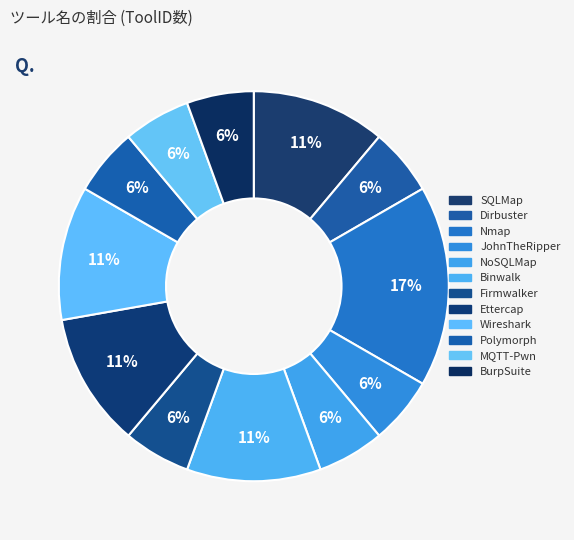

How many slices are in this pie chart?

12